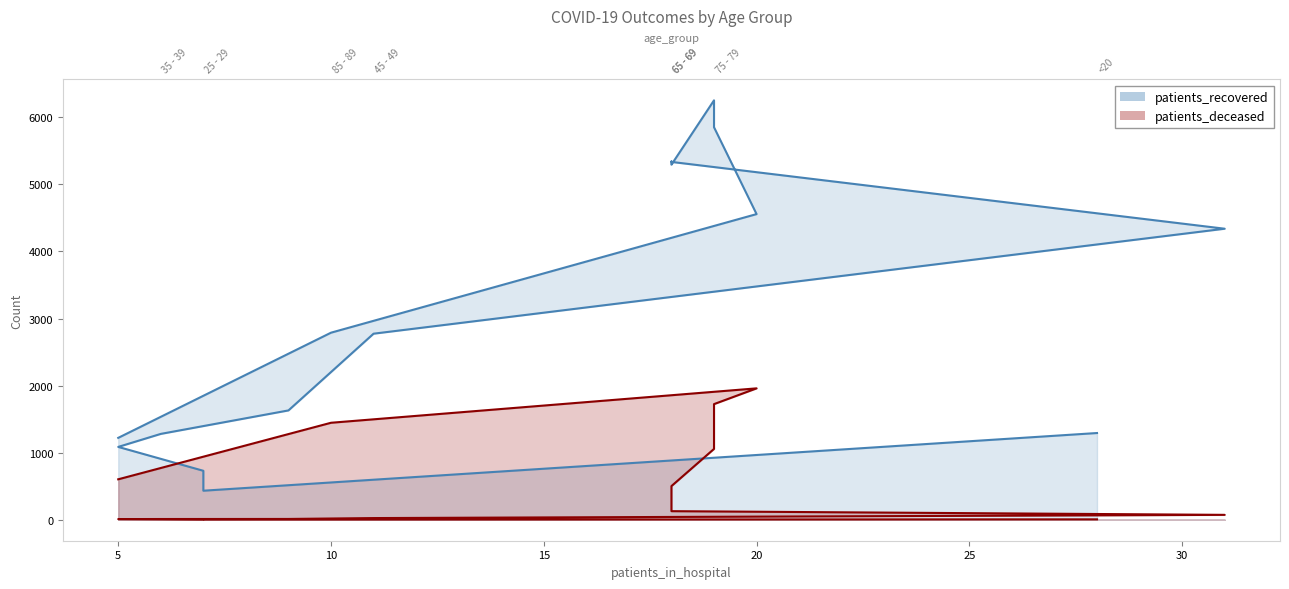

True or false: patients_recovered and patients_deceased cross at least once.

False